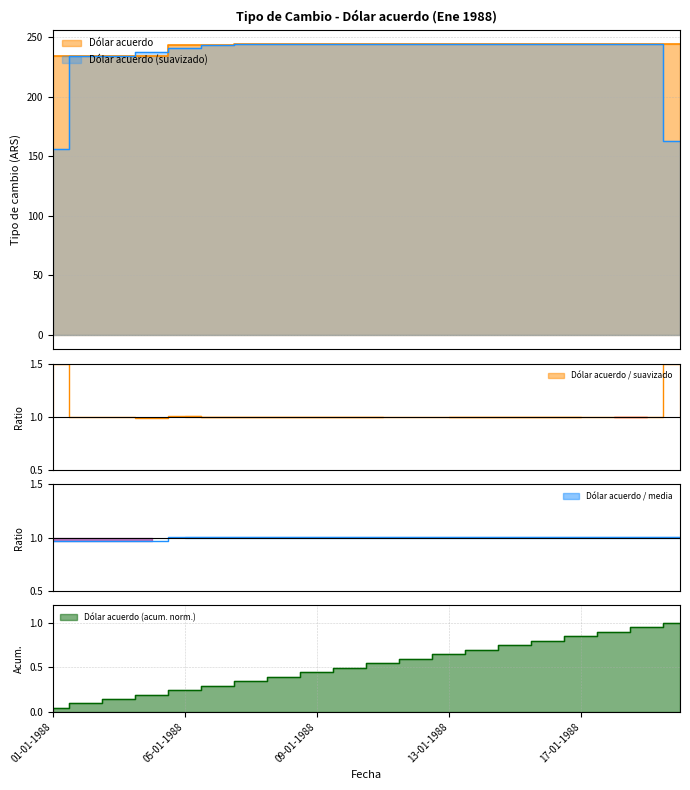

What is the label of the 20th point from the left?

20-01-1988